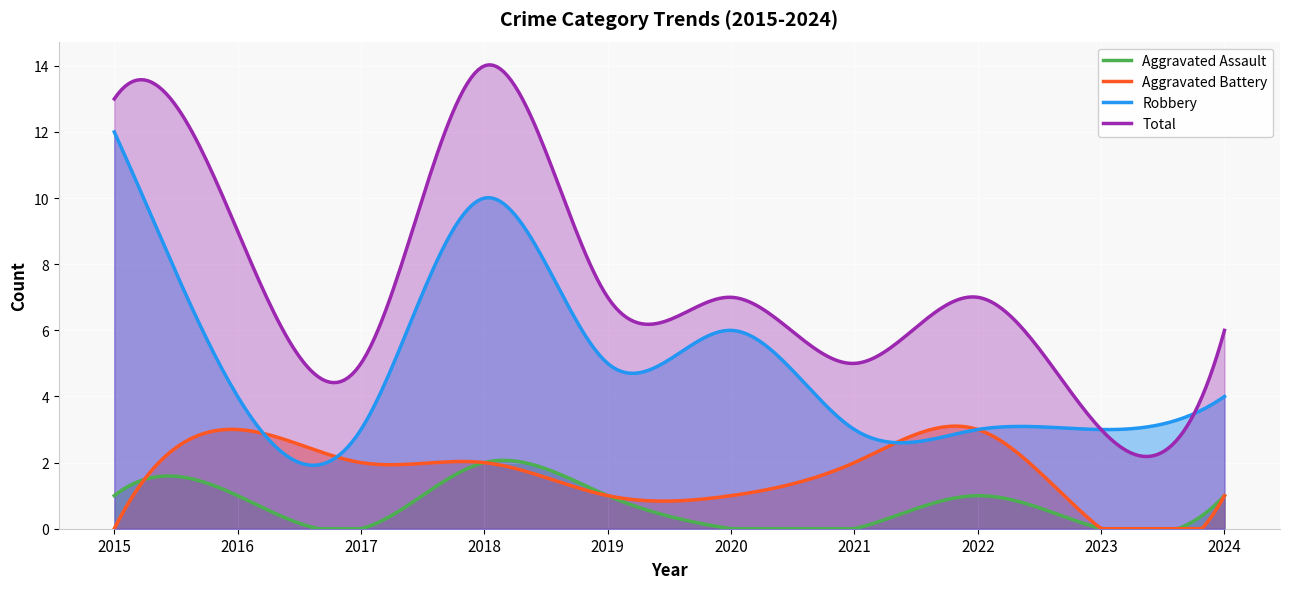

Which category has the highest value in the Aggravated Battery series?

2016